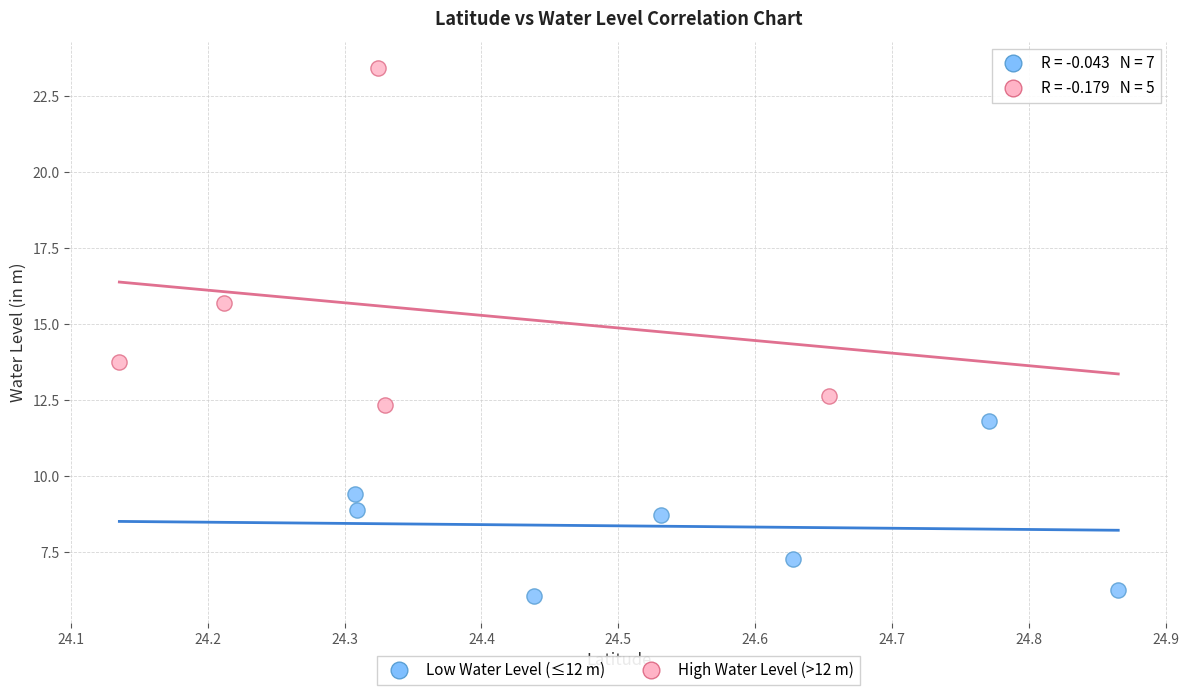

Which series contains the highest Y value?

High Water Level (>12 m)